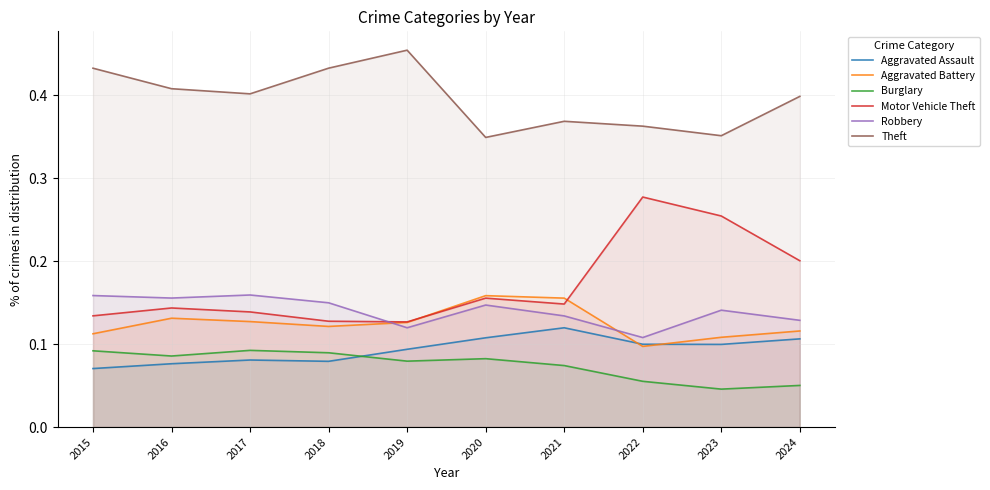

Reading left to right, what are all the values shown in this chart?

Aggravated Assault: 2015=0.1	2016=0.1	2017=0.1	2018=0.1	2019=0.1	2020=0.1	2021=0.1	2022=0.1	2023=0.1	2024=0.1
Aggravated Battery: 2015=0.1	2016=0.1	2017=0.1	2018=0.1	2019=0.1	2020=0.2	2021=0.2	2022=0.1	2023=0.1	2024=0.1
Burglary: 2015=0.1	2016=0.1	2017=0.1	2018=0.1	2019=0.1	2020=0.1	2021=0.1	2022=0.1	2023=0.0	2024=0.1
Motor Vehicle Theft: 2015=0.1	2016=0.1	2017=0.1	2018=0.1	2019=0.1	2020=0.2	2021=0.1	2022=0.3	2023=0.3	2024=0.2
Robbery: 2015=0.2	2016=0.2	2017=0.2	2018=0.1	2019=0.1	2020=0.1	2021=0.1	2022=0.1	2023=0.1	2024=0.1
Theft: 2015=0.4	2016=0.4	2017=0.4	2018=0.4	2019=0.5	2020=0.3	2021=0.4	2022=0.4	2023=0.4	2024=0.4